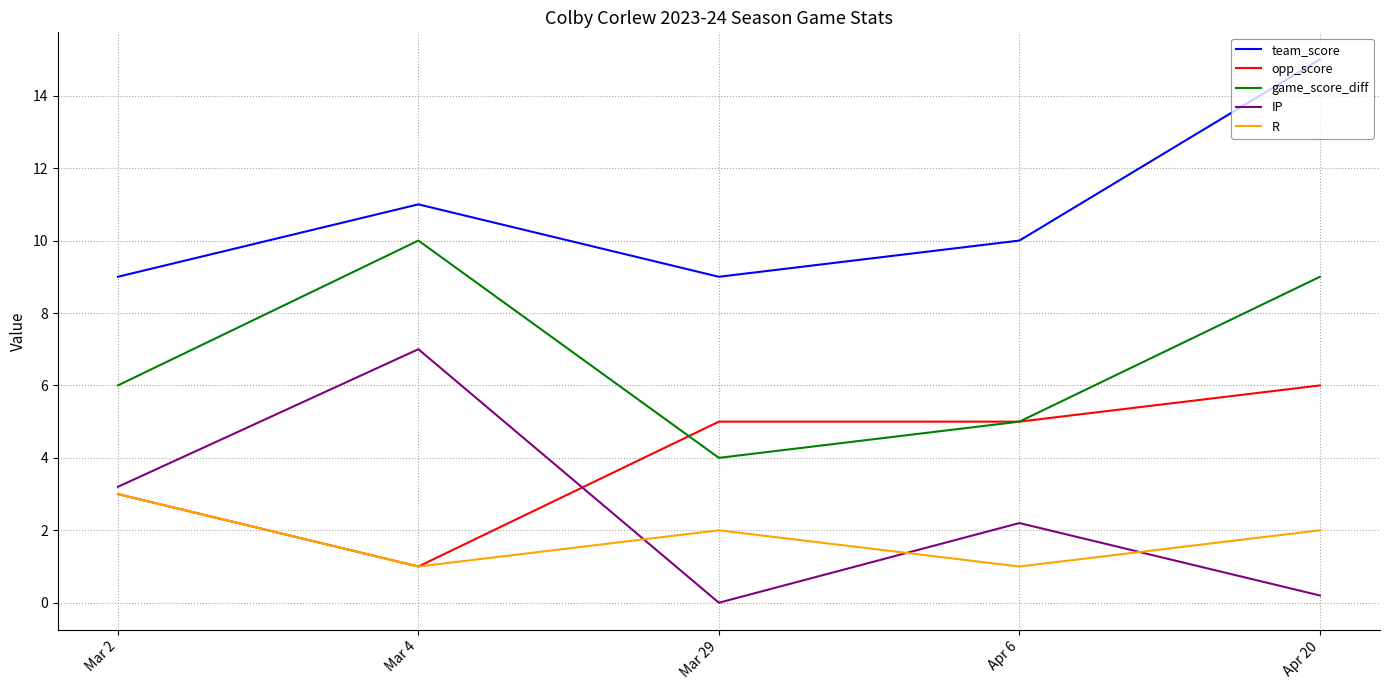

What is the greatest value displayed?

15.0